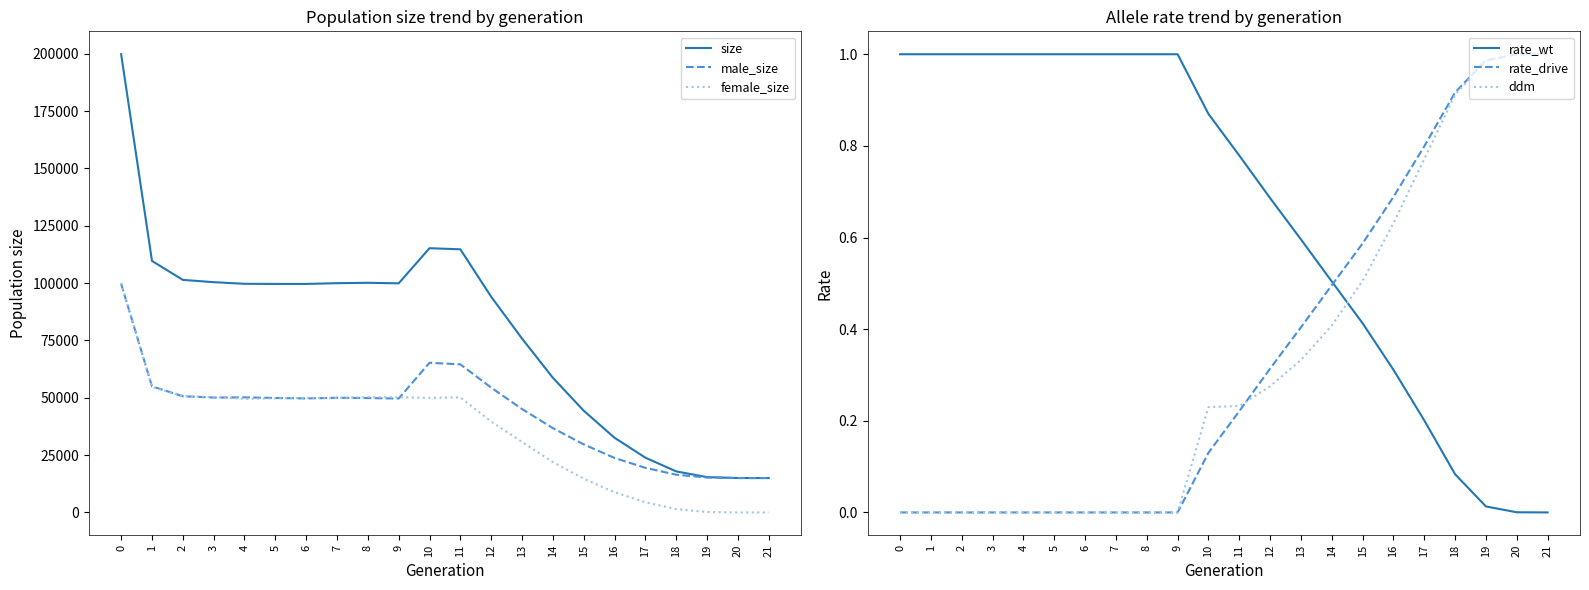

What is the value of the male_size point at the 6th from the left?

49922.0